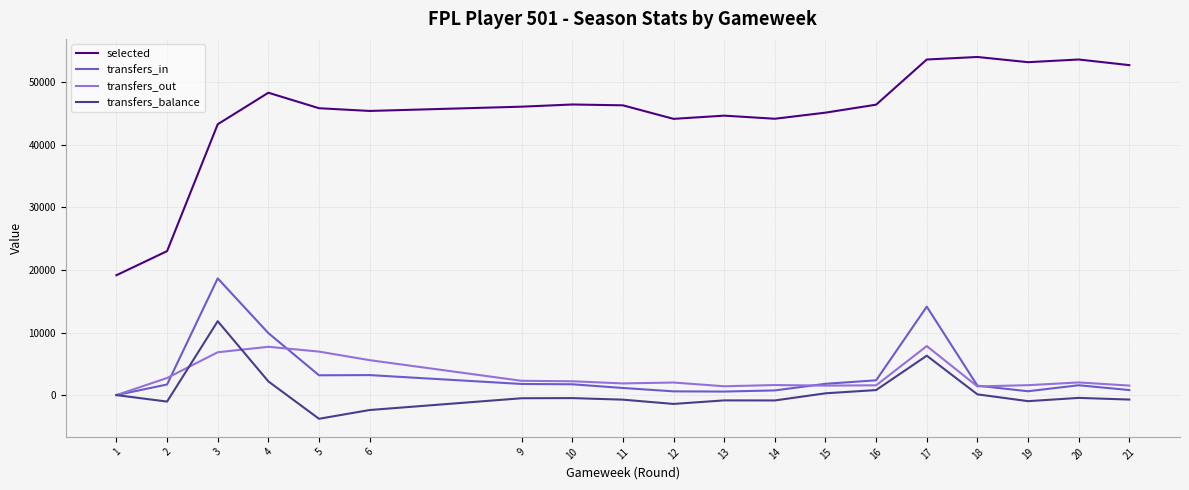

At which label is selected closest to 36599?

3